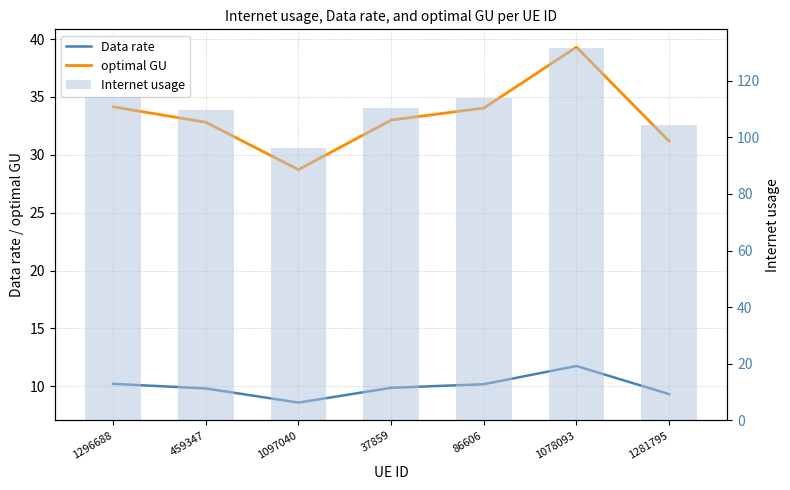

Where is optimal GU nearest to the value 34?

86606